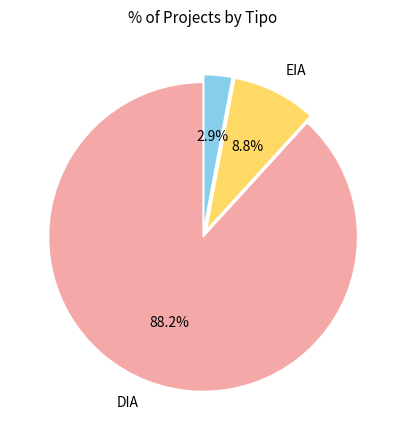

Is there a majority slice in this chart?

Yes